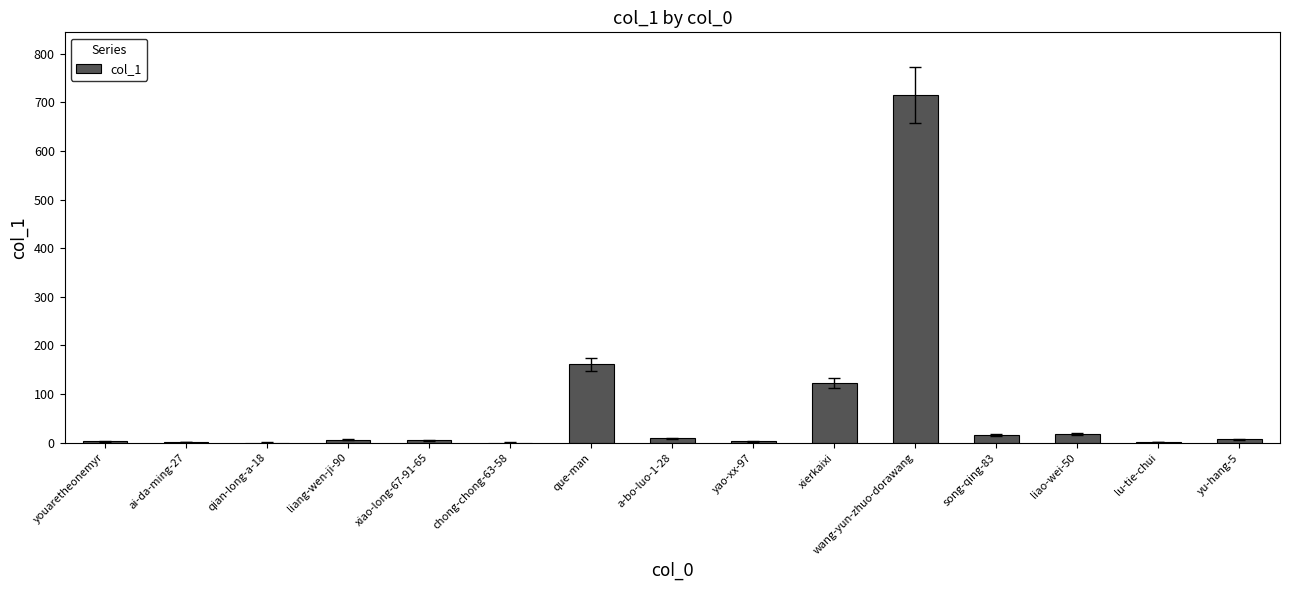

What is the difference between the values at yu-hang-5 and qian-long-a-18?

7